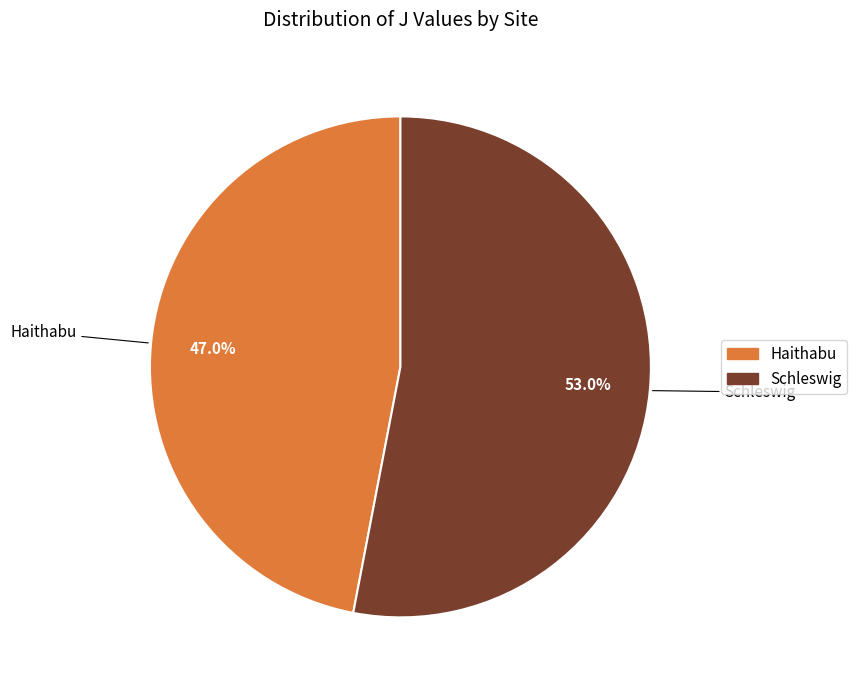

Is there a majority slice in this chart?

Yes